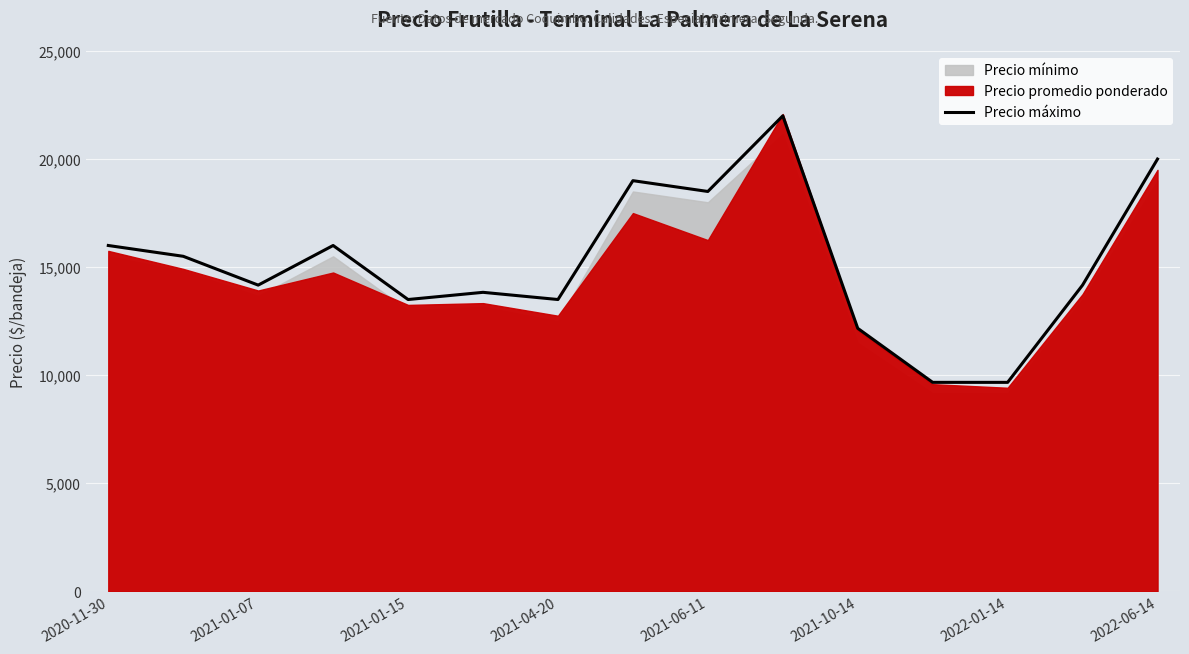

What is the maximum value for Precio máximo?

22000